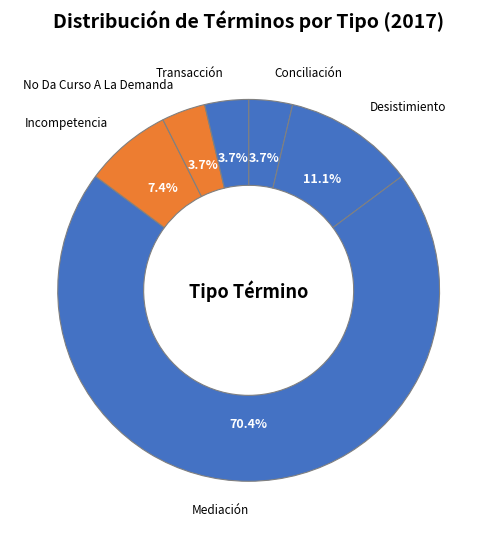

To the nearest percent, what is the difference between the largest and smallest slice percentages?

67%